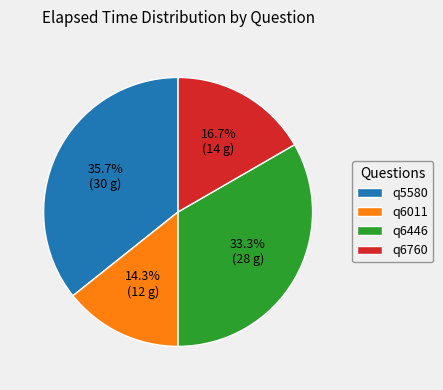

To the nearest percent, what percentage of the pie is q6011?

14%